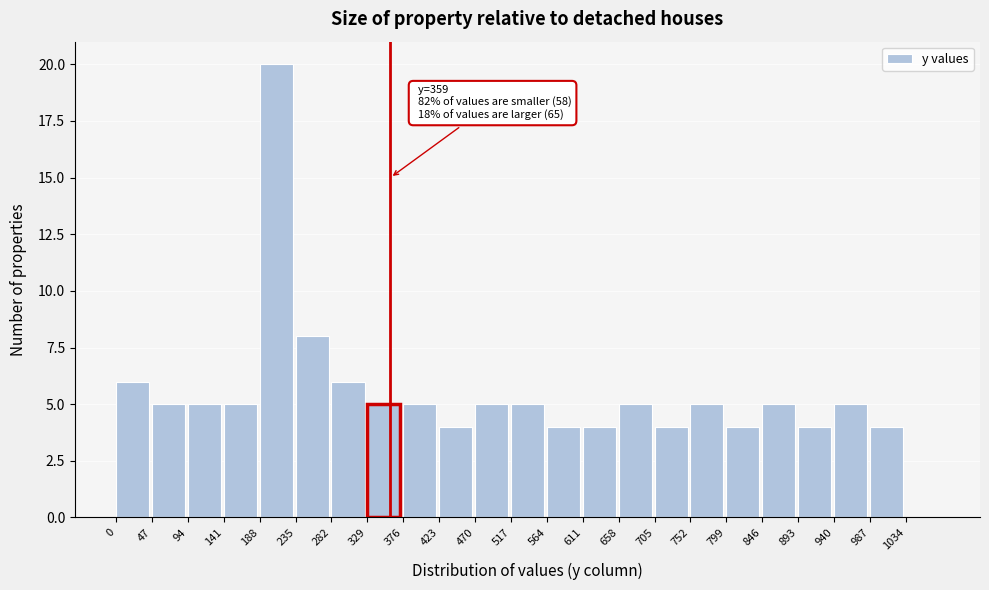

Over which range of the x-axis is the bar tallest?

188 to 235